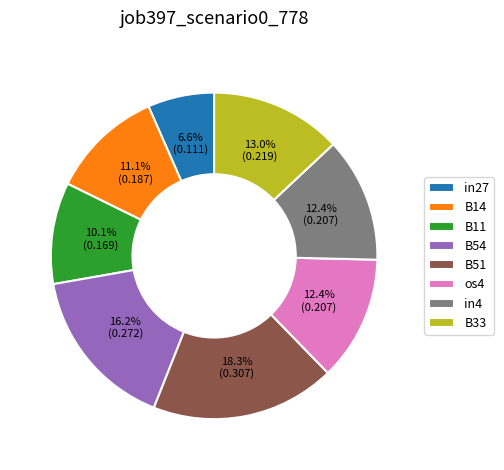

What is the total percentage of B14 and B11?

21.2%